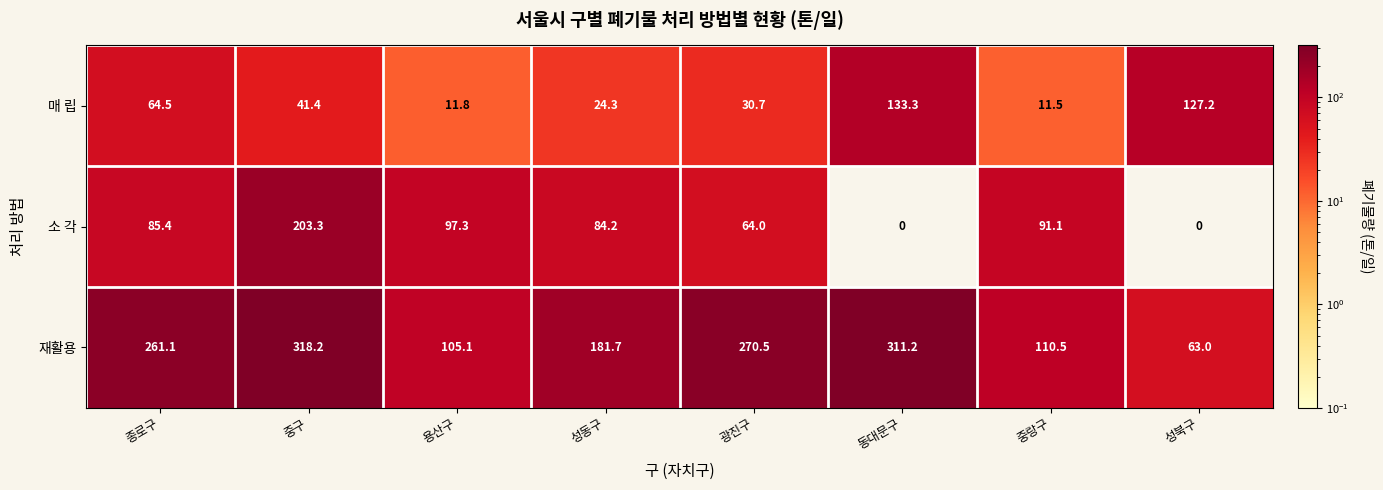

What is the maximum value shown in the chart?

318.2